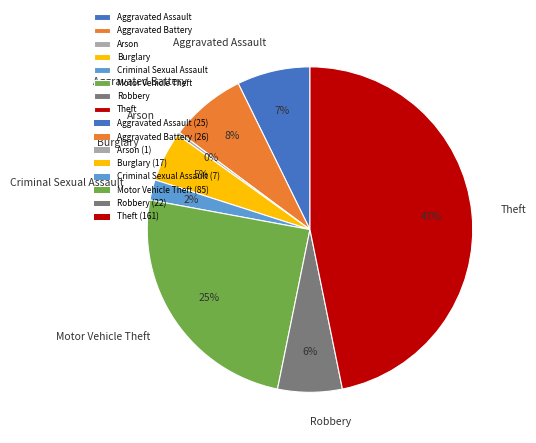

How many segments does this pie chart have?

8